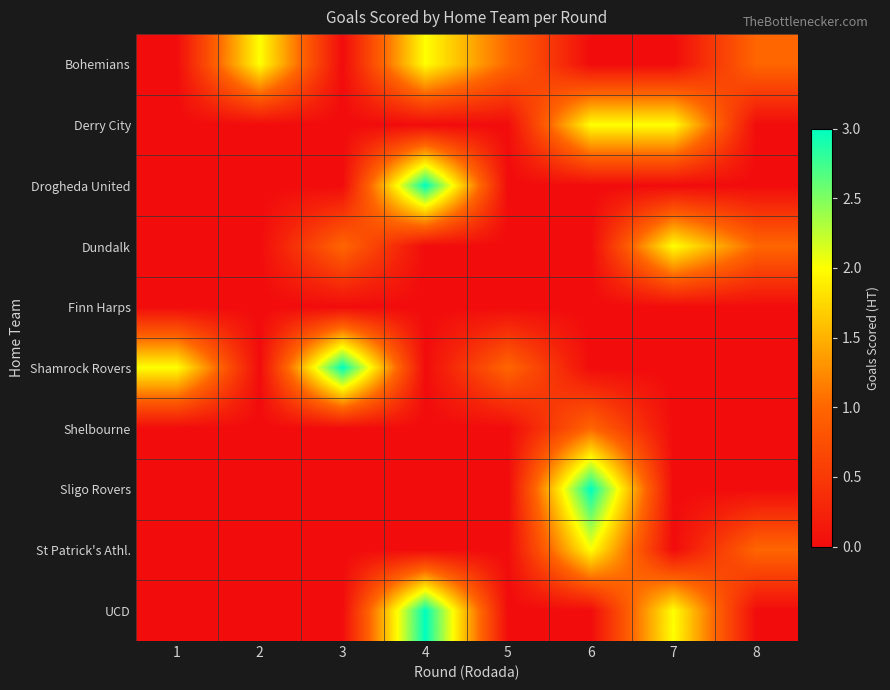

Which series has the largest total across all categories?

Bohemians